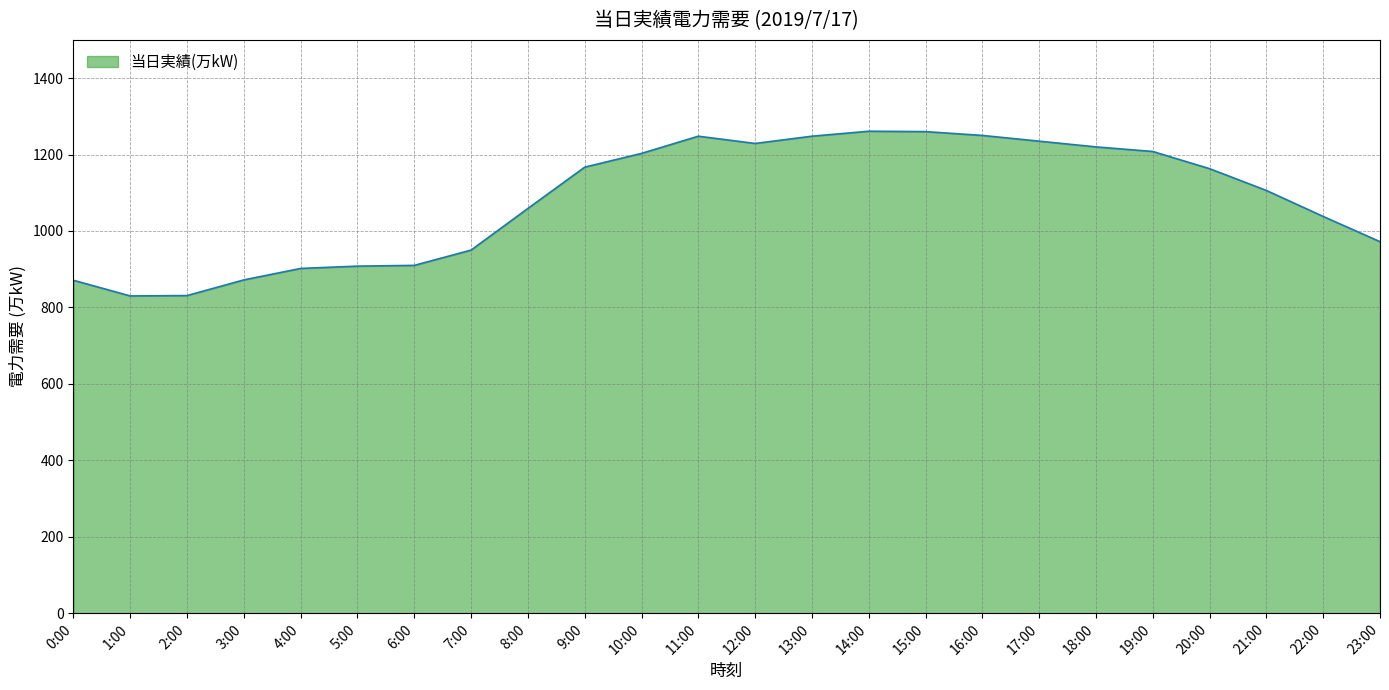

Is it true that the value at 2:00 is 224?

False